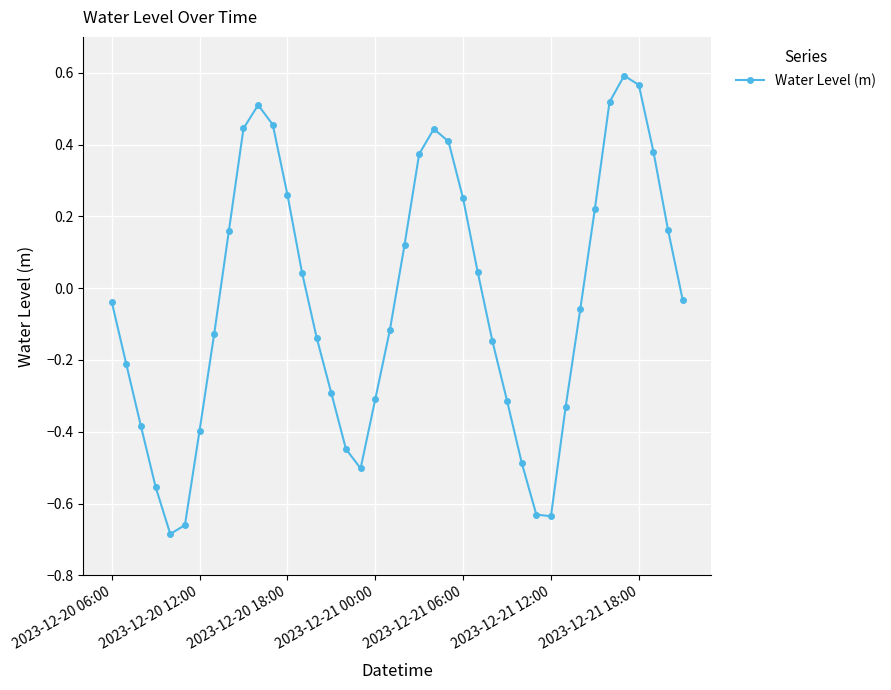

What is the difference between the maximum and second lowest values?

1.3